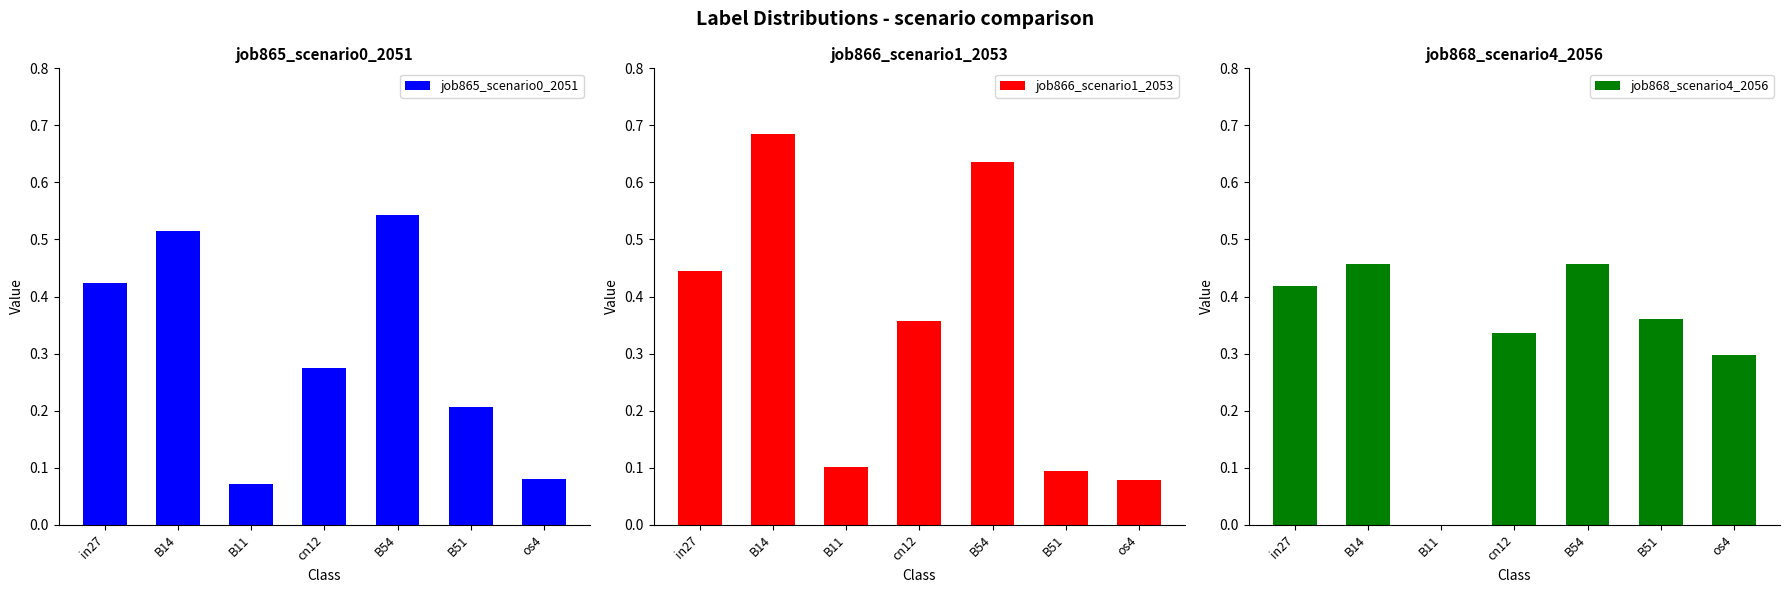

Which series has the widest spread of values?

job866_scenario1_2053